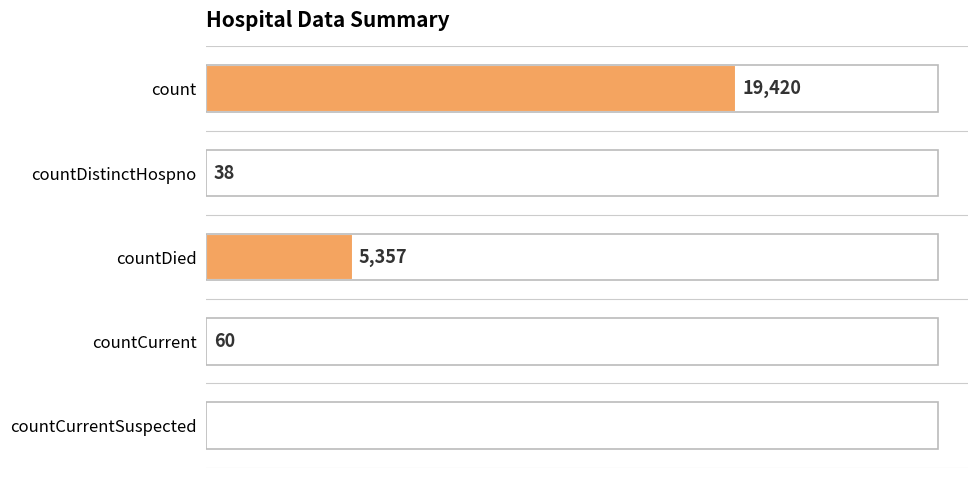

Which category has the highest value across all series?

count